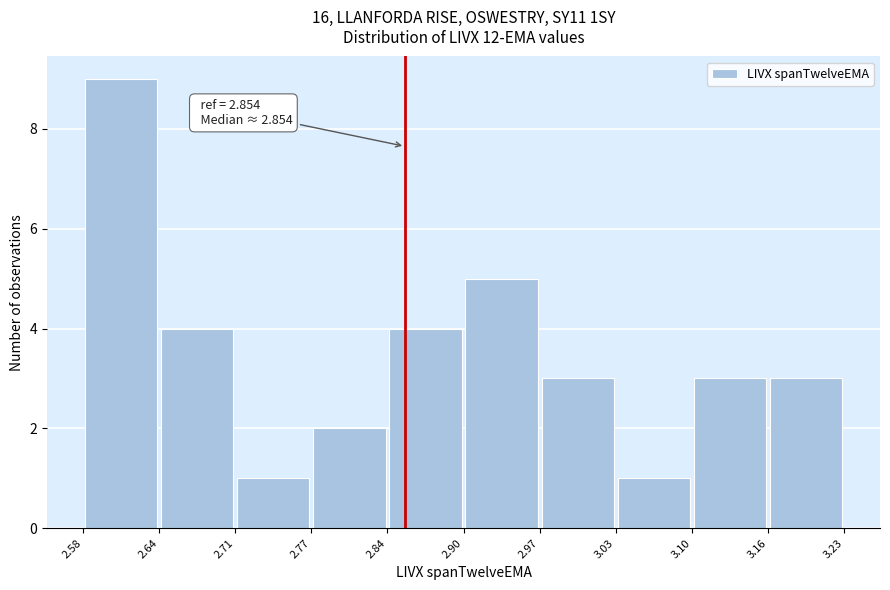

Which range on the x-axis has the tallest bar?

2.58 to 2.64